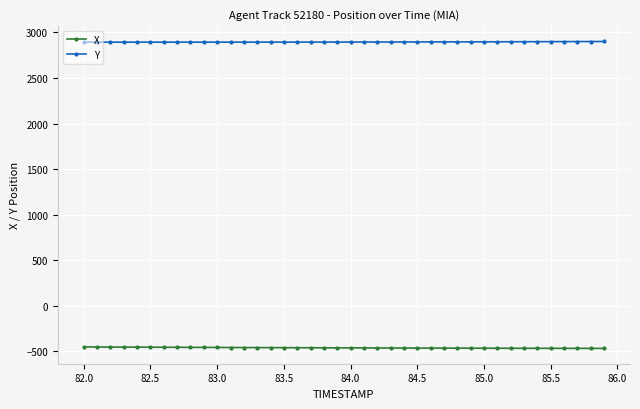

What is the greatest value displayed?

2901.2